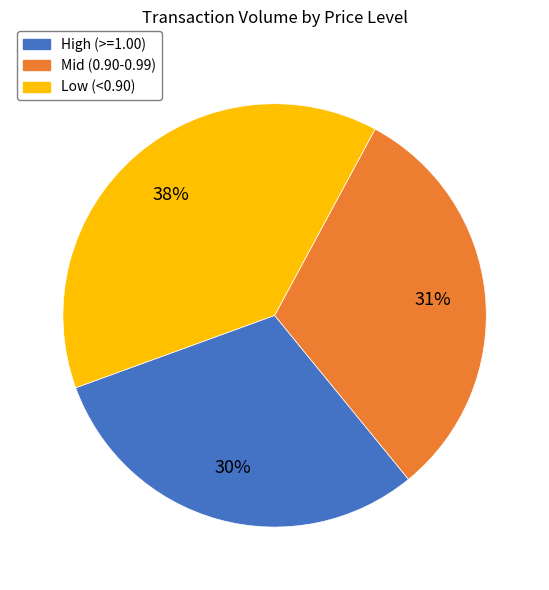

Is there any slice that represents more than half of the pie?

No